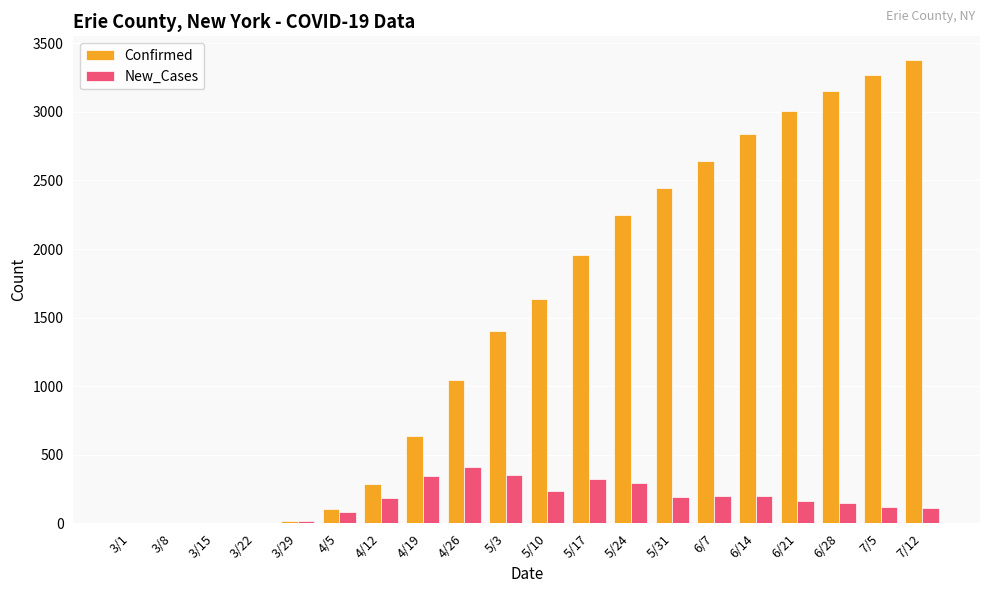

Between 5/3 and 5/31, which series saw the biggest shift?

Confirmed